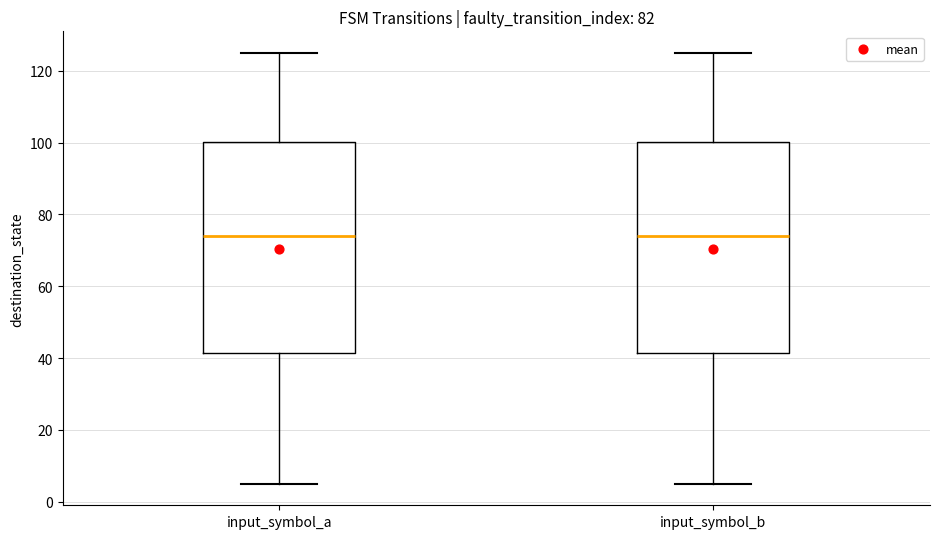

Where is the upper edge of the box for input_symbol_b on the y-axis? The values are not printed on the chart, so give them approximately, as read against the axis.

100